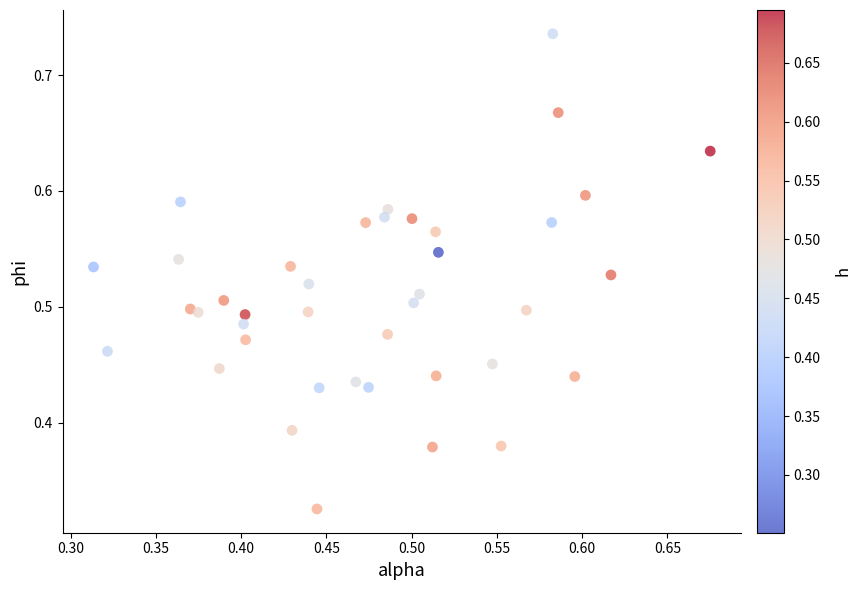

How many data points are displayed?

40